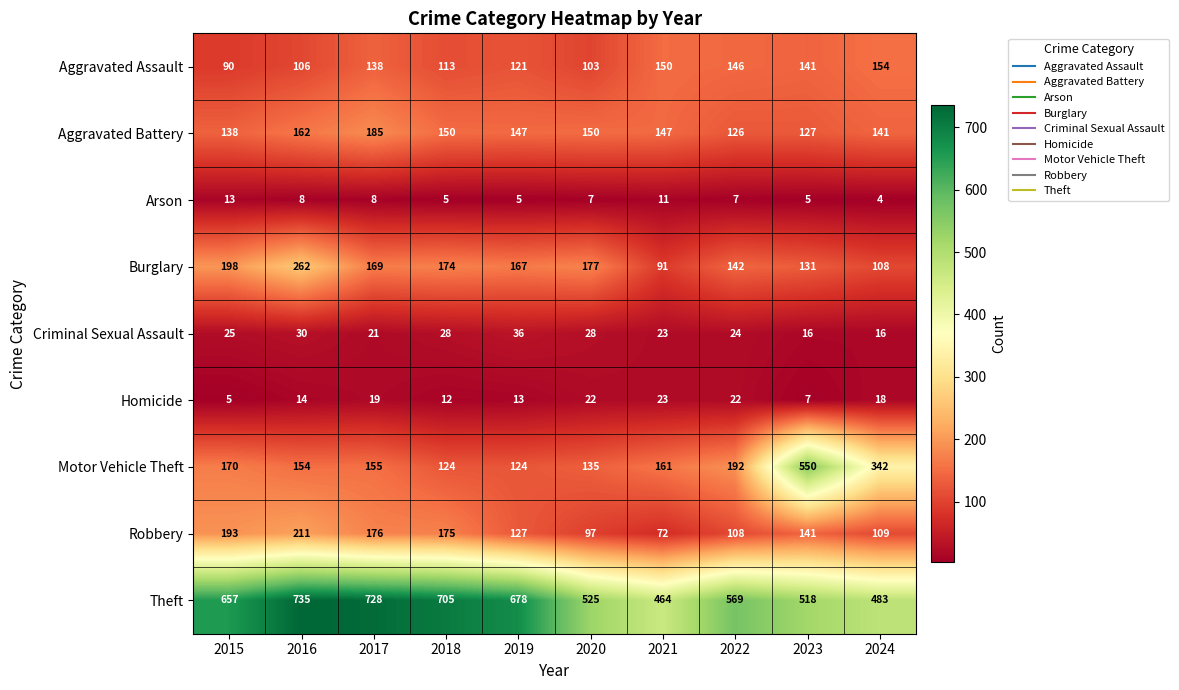

At which label does Homicide reach its minimum?

2015